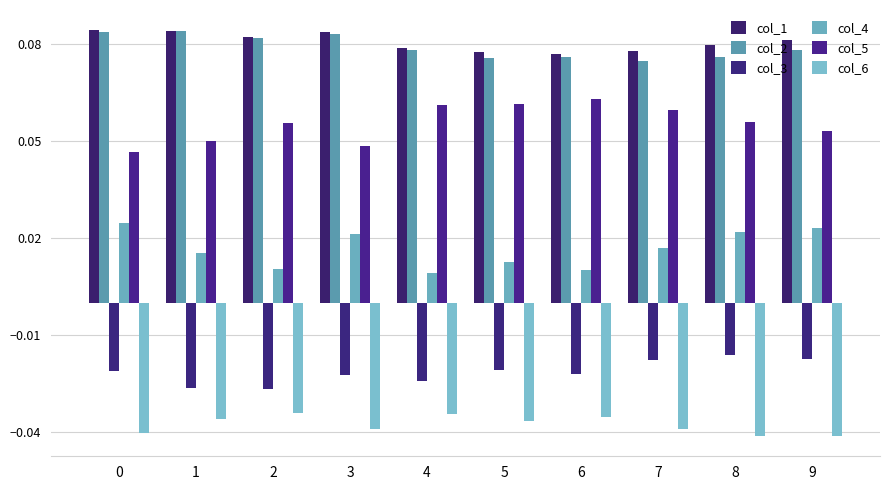

Reading left to right, list all the values displayed in this chart.

col_1: 0.1	0.1	0.1	0.1	0.1	0.1	0.1	0.1	0.1	0.1
col_2: 0.1	0.1	0.1	0.1	0.1	0.1	0.1	0.1	0.1	0.1
col_3: -0.0	-0.0	-0.0	-0.0	-0.0	-0.0	-0.0	-0.0	-0.0	-0.0
col_4: 0.0	0.0	0.0	0.0	0.0	0.0	0.0	0.0	0.0	0.0
col_5: 0.0	0.1	0.1	0.0	0.1	0.1	0.1	0.1	0.1	0.1
col_6: -0.0	-0.0	-0.0	-0.0	-0.0	-0.0	-0.0	-0.0	-0.0	-0.0